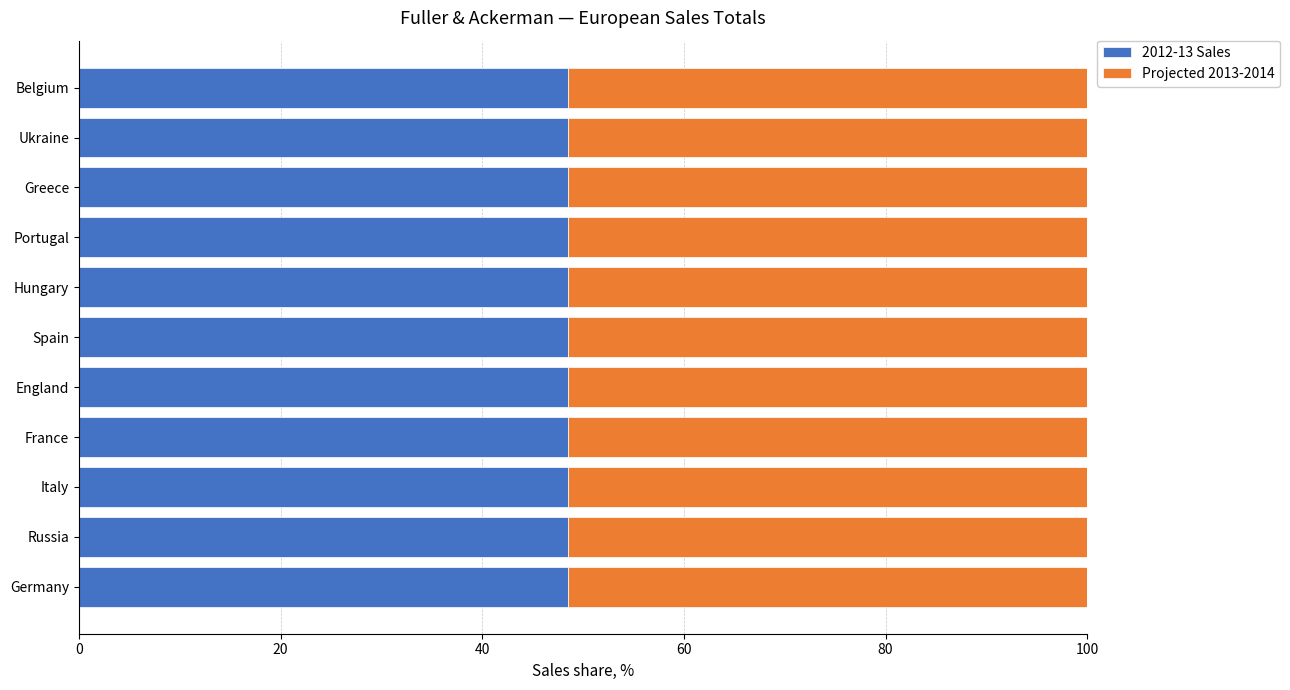

Is it true that 2012-13 Sales equals 48.5 at France?

True